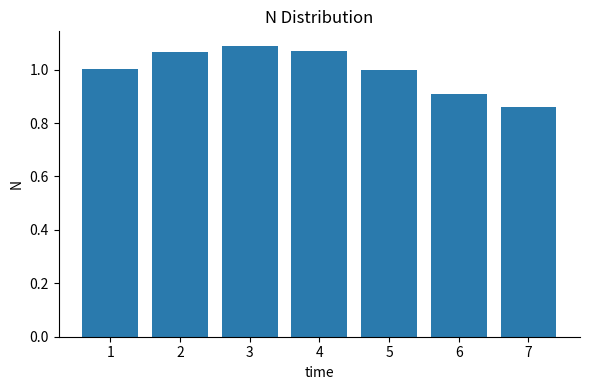

Which has a higher value, 6 or 3?

3